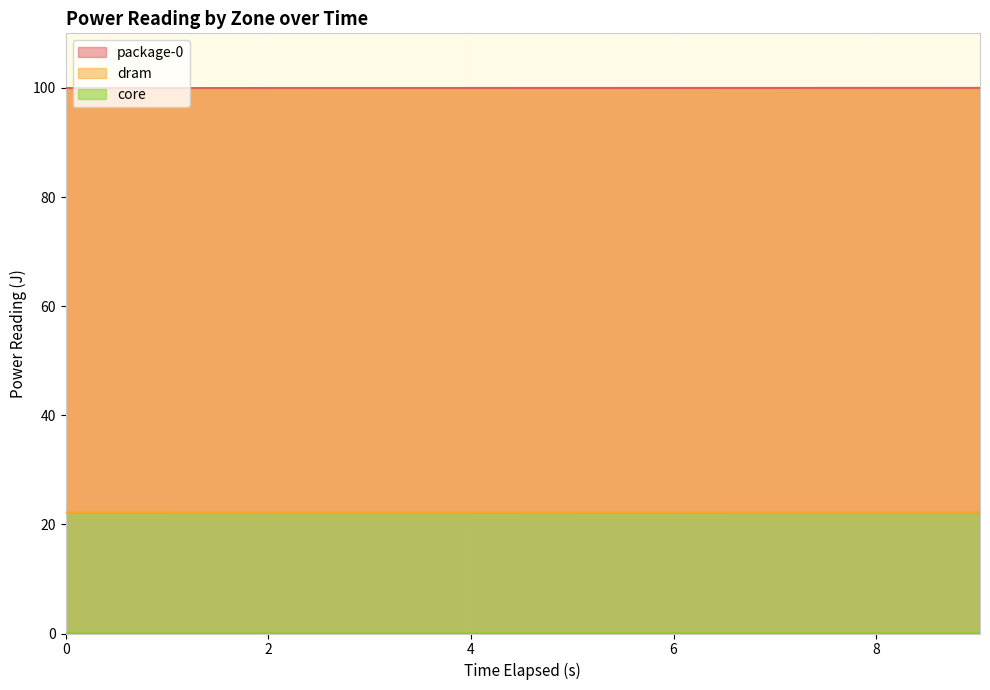

True or false: core and package-0 intersect in this chart.

False